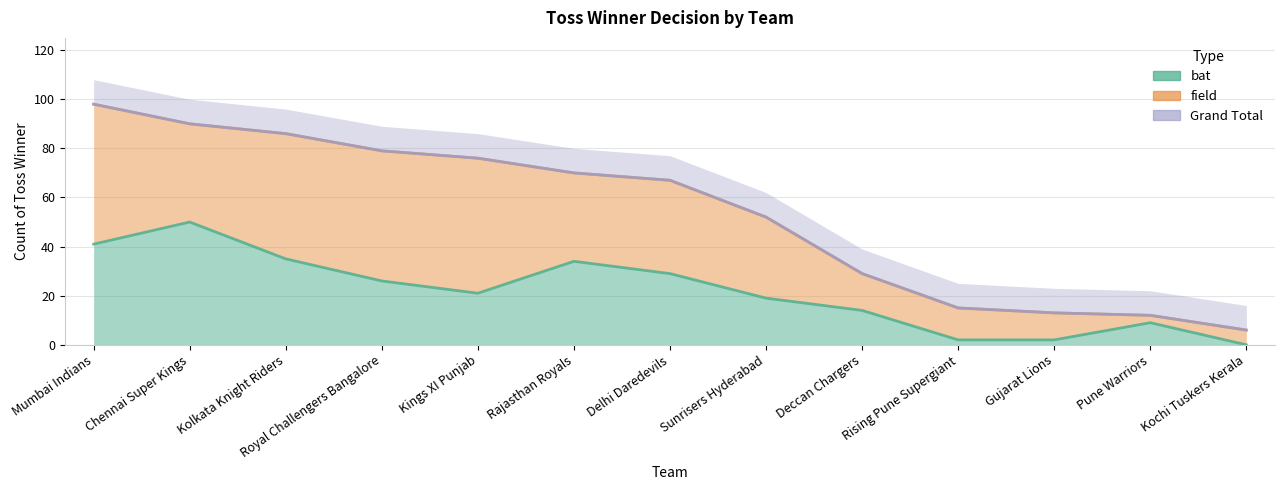

Reading right to left, transcribe all the data shown in this chart.

bat: Kochi Tuskers Kerala=0	Pune Warriors=9	Gujarat Lions=2	Rising Pune Supergiant=2	Deccan Chargers=14	Sunrisers Hyderabad=19	Delhi Daredevils=29	Rajasthan Royals=34	Kings XI Punjab=21	Royal Challengers Bangalore=26	Kolkata Knight Riders=35	Chennai Super Kings=50	Mumbai Indians=41
field: Kochi Tuskers Kerala=6	Pune Warriors=12	Gujarat Lions=13	Rising Pune Supergiant=15	Deccan Chargers=29	Sunrisers Hyderabad=52	Delhi Daredevils=67	Rajasthan Royals=70	Kings XI Punjab=76	Royal Challengers Bangalore=79	Kolkata Knight Riders=86	Chennai Super Kings=90	Mumbai Indians=98
Grand Total: Kochi Tuskers Kerala=6	Pune Warriors=12	Gujarat Lions=13	Rising Pune Supergiant=15	Deccan Chargers=29	Sunrisers Hyderabad=52	Delhi Daredevils=67	Rajasthan Royals=70	Kings XI Punjab=76	Royal Challengers Bangalore=79	Kolkata Knight Riders=86	Chennai Super Kings=90	Mumbai Indians=98